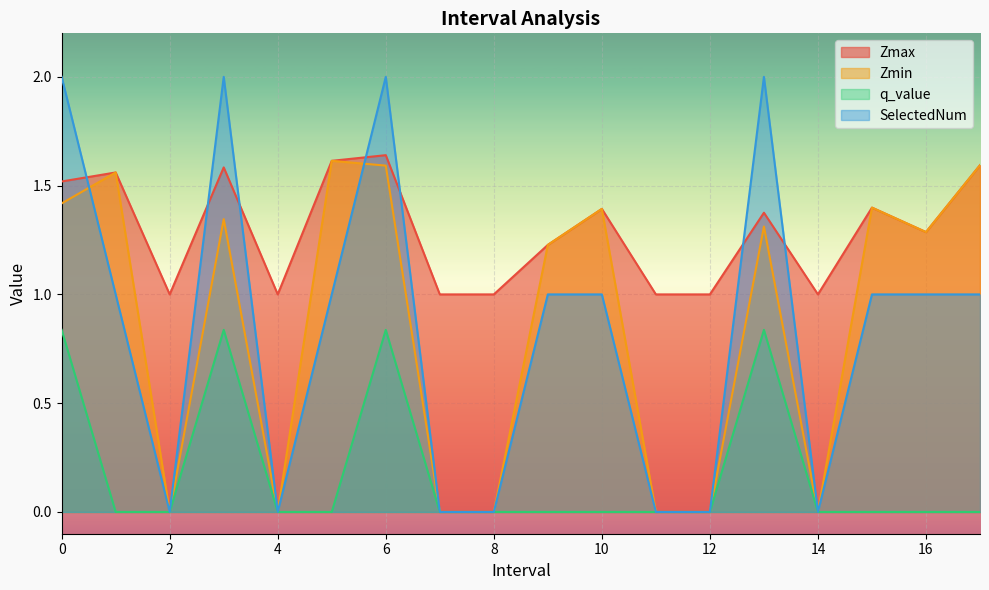

Reading left to right, transcribe all the data shown in this chart.

Zmax: 0.0=1.5	1.0=1.6	2.0=1.0	3.0=1.6	4.0=1.0	5.0=1.6	6.0=1.6	7.0=1.0	8.0=1.0	9.0=1.2	10.0=1.4	11.0=1.0	12.0=1.0	13.0=1.4	14.0=1.0	15.0=1.4	16.0=1.3	17.0=1.6
Zmin: 0.0=1.4	1.0=1.6	2.0=0.0	3.0=1.3	4.0=0.0	5.0=1.6	6.0=1.6	7.0=0.0	8.0=0.0	9.0=1.2	10.0=1.4	11.0=0.0	12.0=0.0	13.0=1.3	14.0=0.0	15.0=1.4	16.0=1.3	17.0=1.6
q_value: 0.0=0.8	1.0=-0.0	2.0=0.0	3.0=0.8	4.0=0.0	5.0=-0.0	6.0=0.8	7.0=0.0	8.0=0.0	9.0=-0.0	10.0=-0.0	11.0=0.0	12.0=0.0	13.0=0.8	14.0=0.0	15.0=-0.0	16.0=-0.0	17.0=-0.0
SelectedNum: 0.0=2.0	1.0=1.0	2.0=0.0	3.0=2.0	4.0=0.0	5.0=1.0	6.0=2.0	7.0=0.0	8.0=0.0	9.0=1.0	10.0=1.0	11.0=0.0	12.0=0.0	13.0=2.0	14.0=0.0	15.0=1.0	16.0=1.0	17.0=1.0